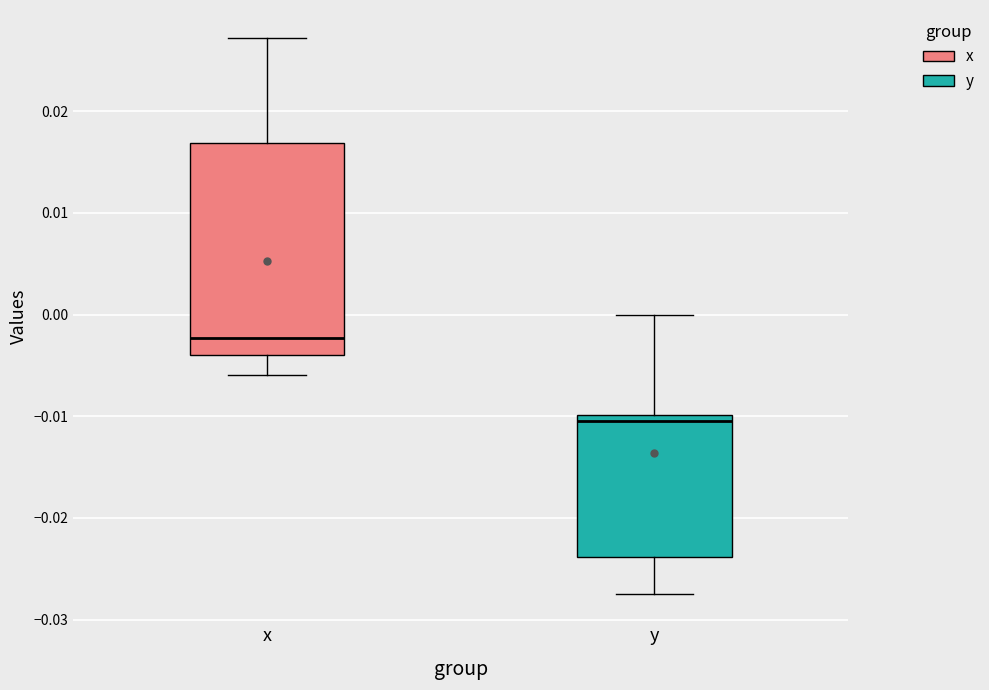

Comparing the boxes themselves (not the whiskers), which one is the tallest?

x